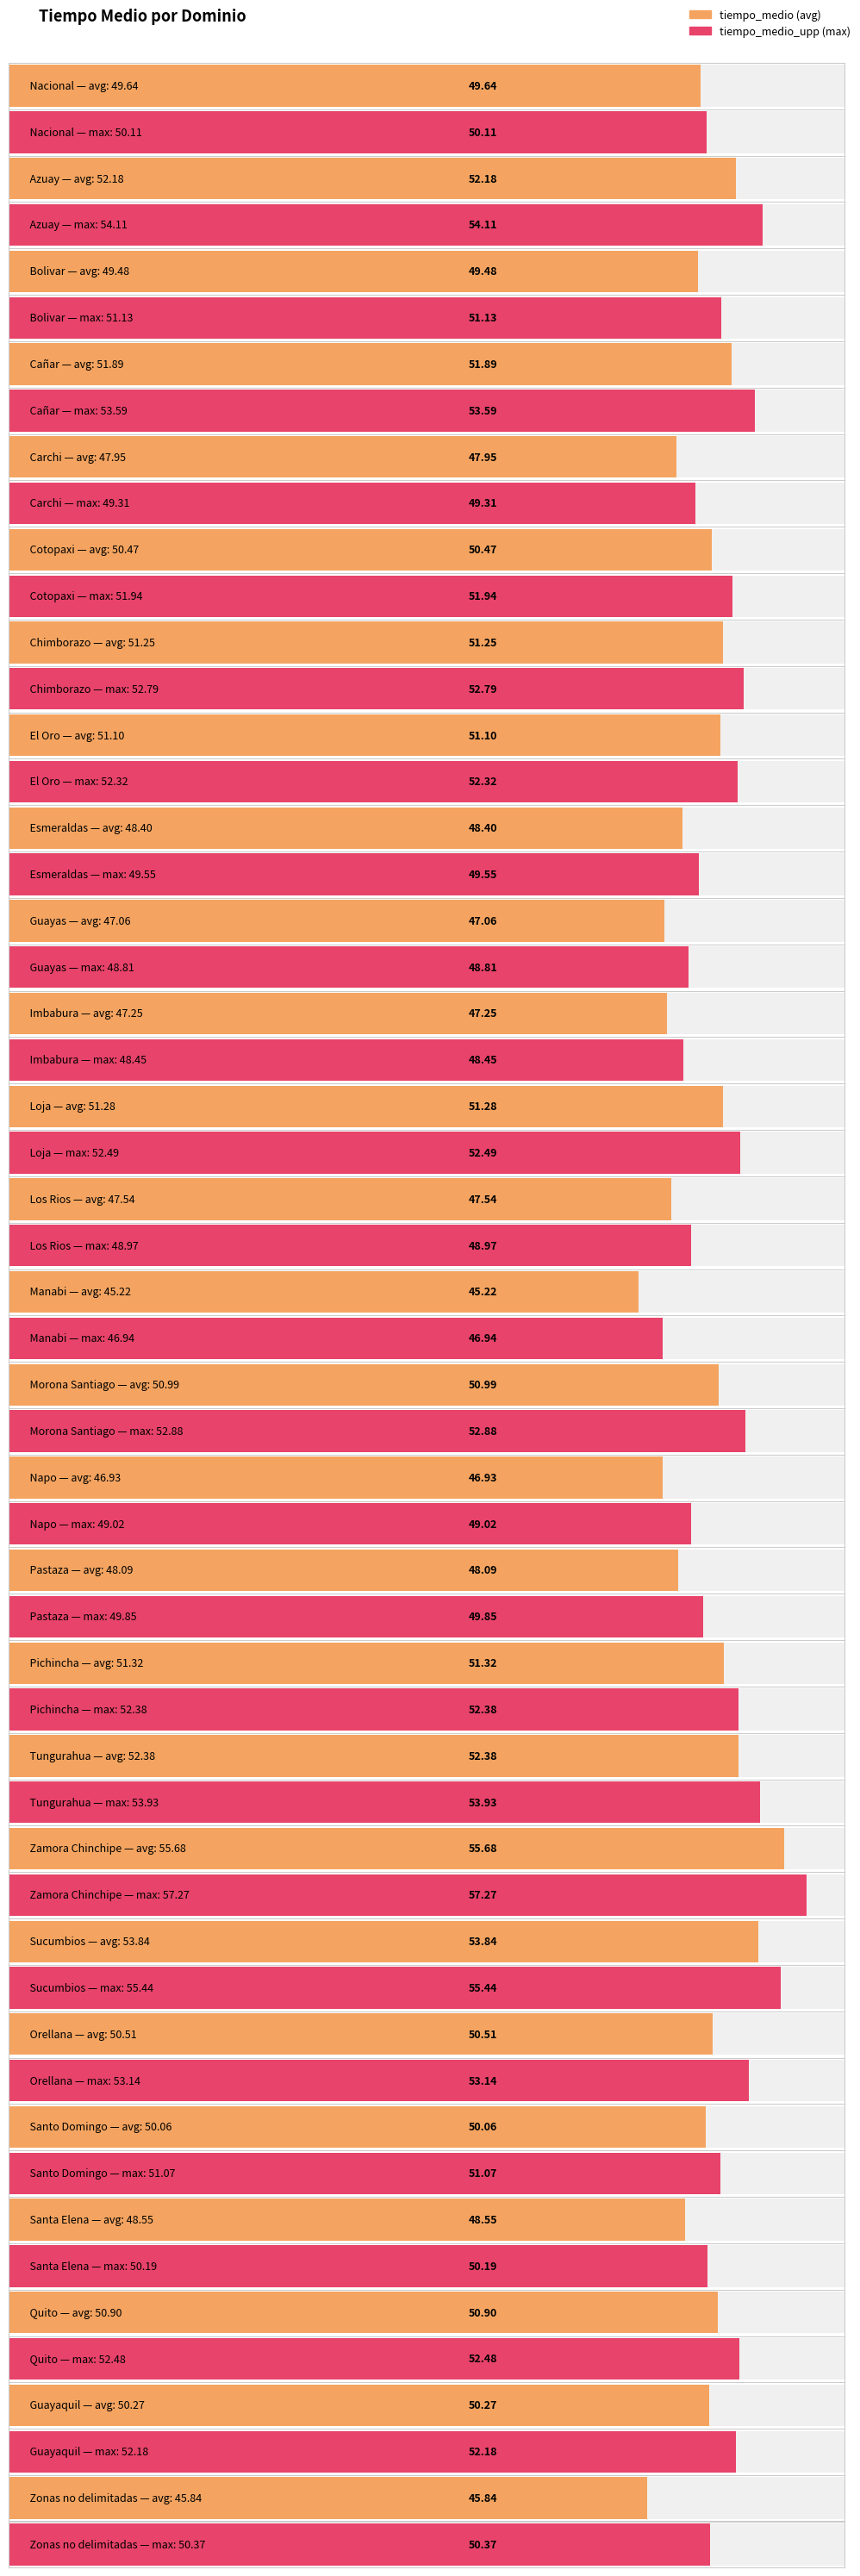

At which label is tiempo_medio_upp closest to 52?

Cotopaxi